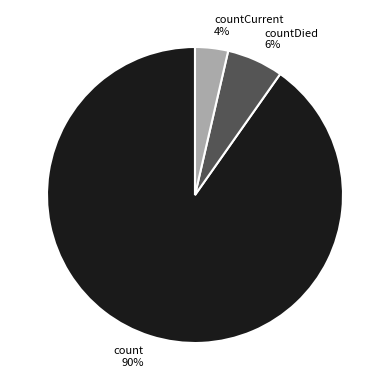

To the nearest percent, what portion does countDied represent?

6%